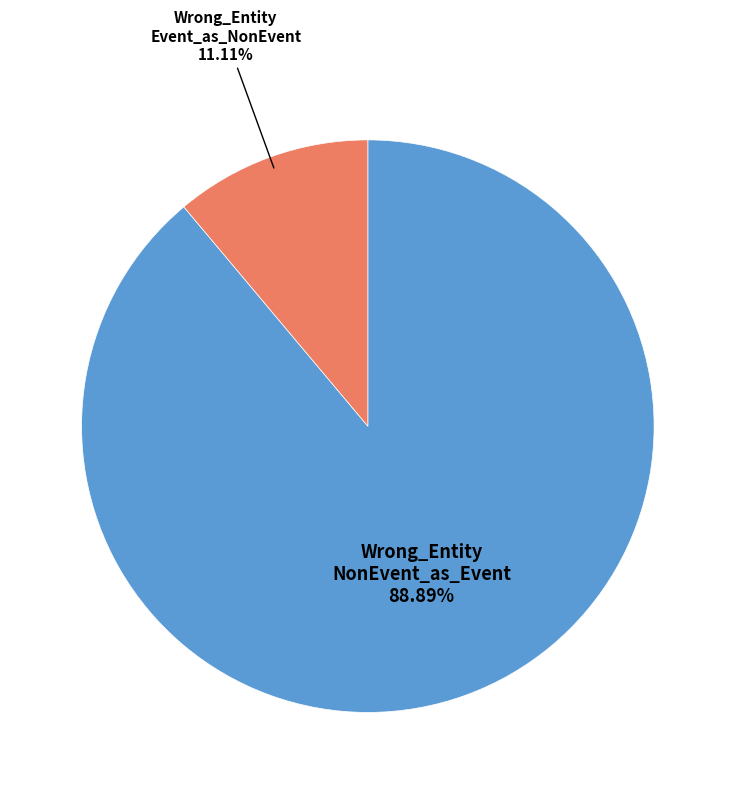

Does any single category account for the majority?

Yes